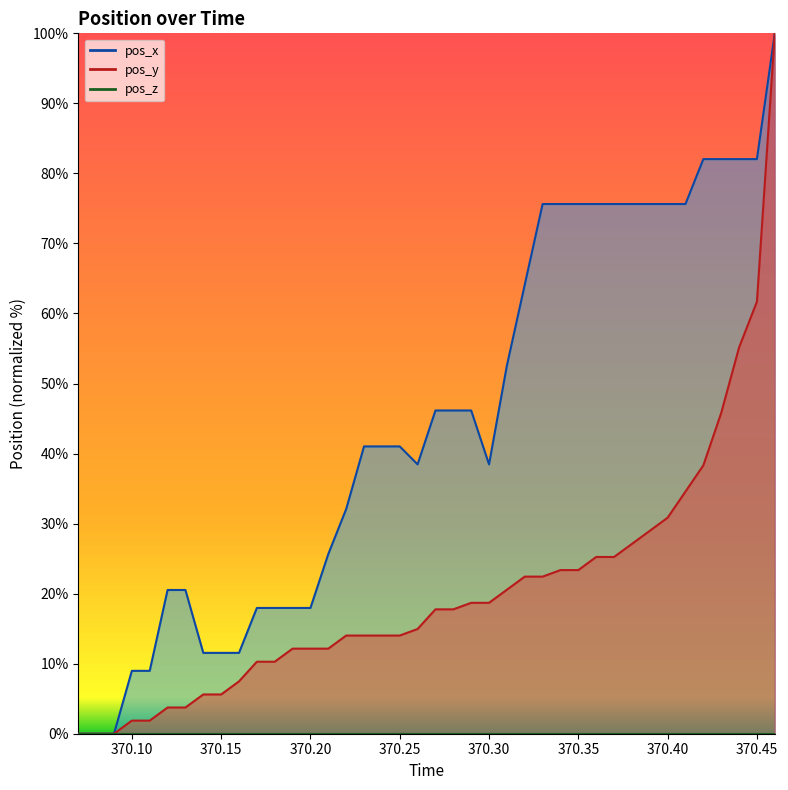

What is the total value across all series at 370.39?

104.6